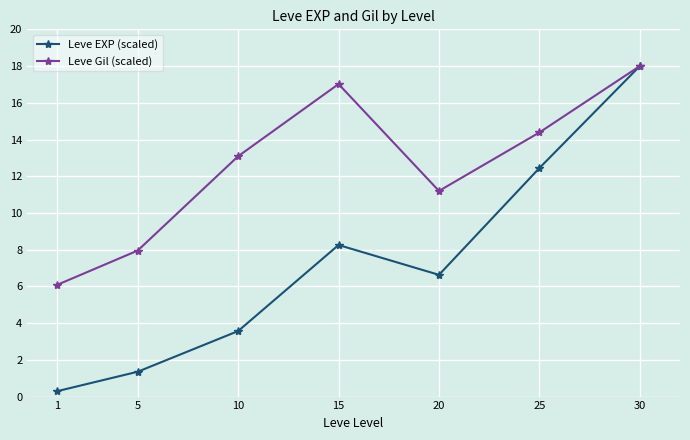

What is the sum of the Leve Gil (scaled) values at 1 and 30?

24.1